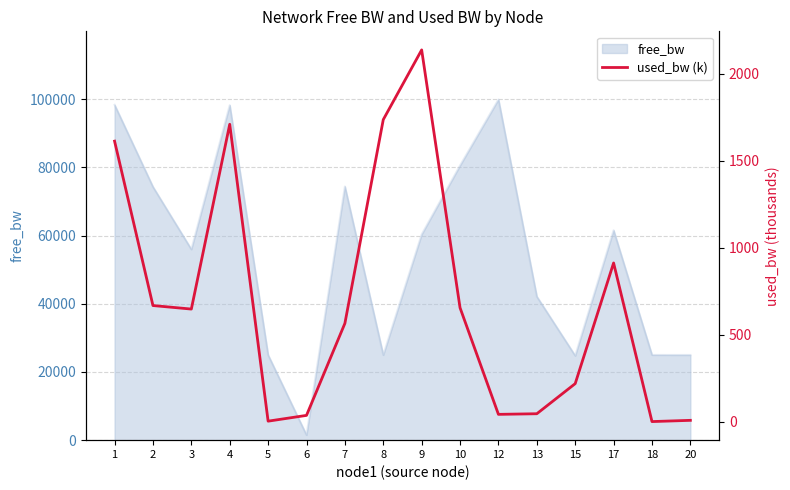

Reading left to right, what are all the values shown in this chart?

1=1612.5	2=667.3	3=647.1	4=1709.6	5=2.6	6=35.8	7=564.8	8=1736.3	9=2137.1	10=654.4	12=41.7	13=45.2	15=218.4	17=912.1	18=0.2	20=7.3